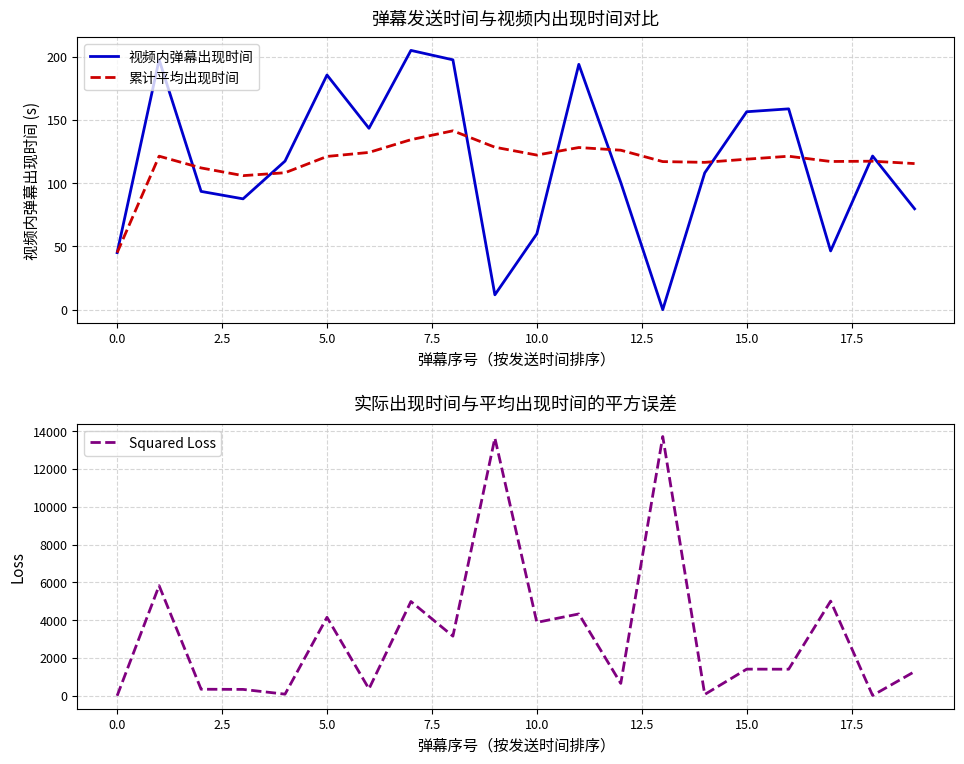

The 累计平均出现时间 series shows 122.3 at 10.0. True or false?

True